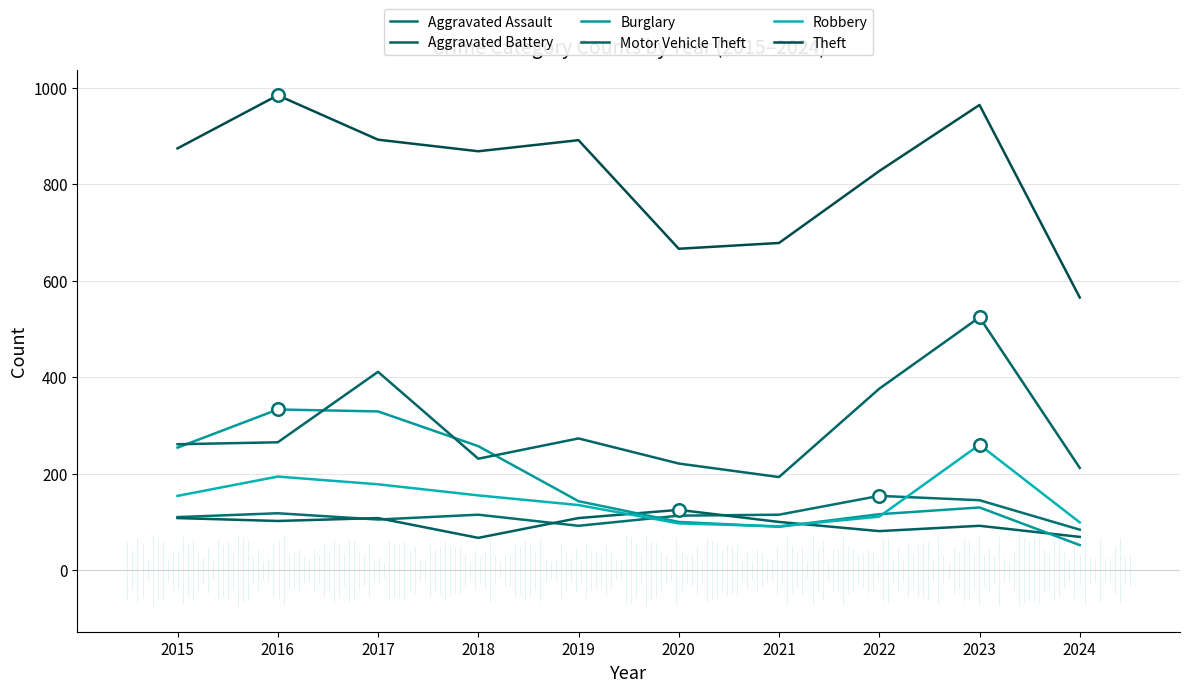

Which series has the widest spread of values?

Theft